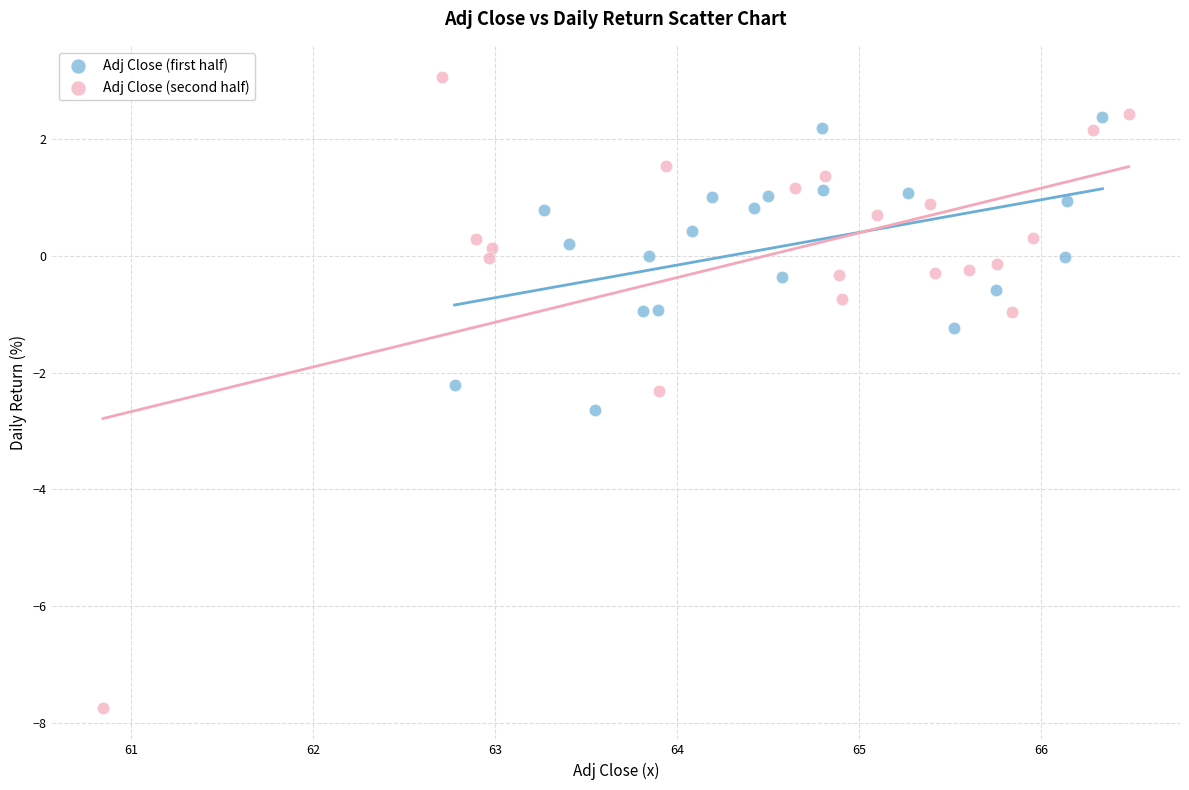

Which series contains the highest Y value?

Adj Close (second half)